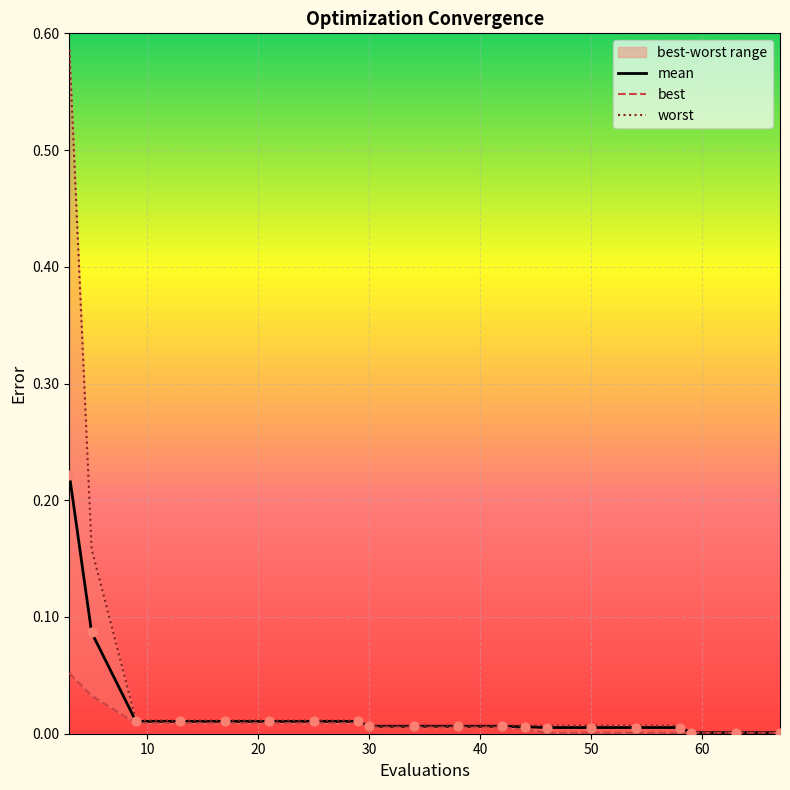

Which series has the widest spread of Y values?

worst